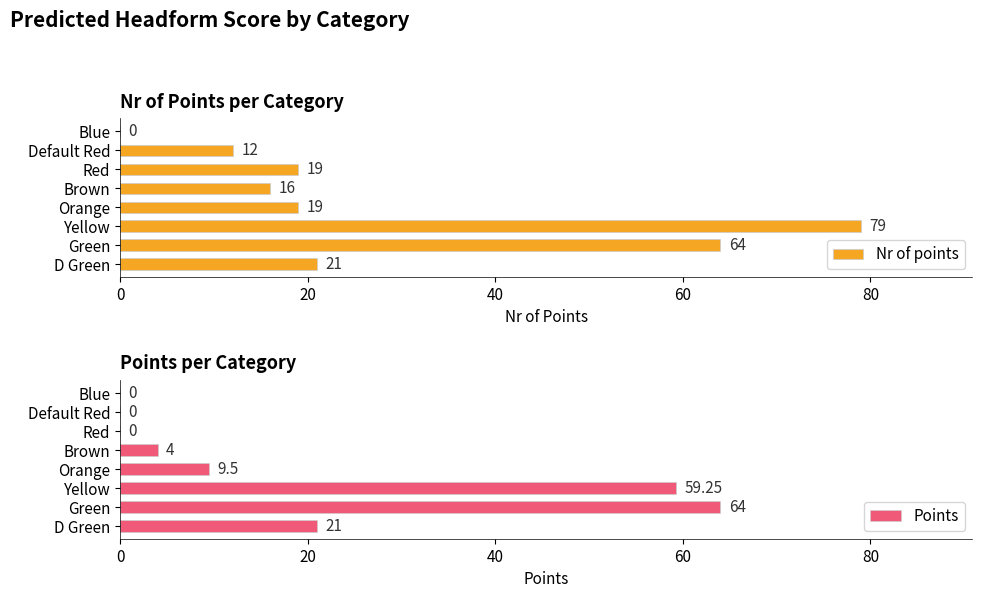

What is the sum of the Nr of points values at Yellow and Blue?

79